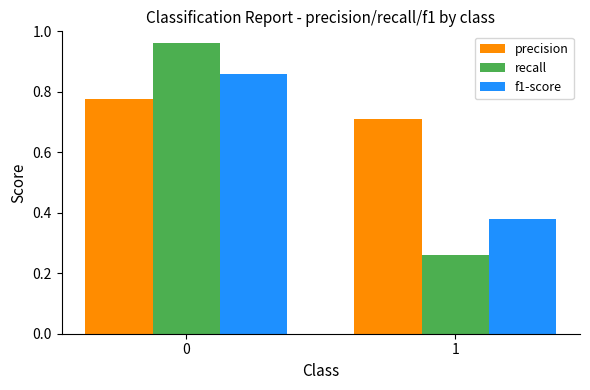

Is the value of f1-score at 0 greater than the value of recall at 0?

No